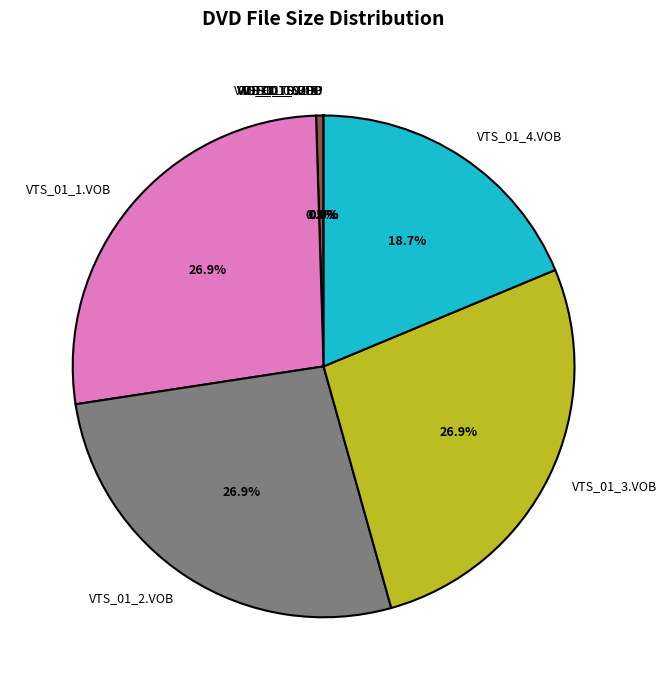

Is there a majority slice in this chart?

No